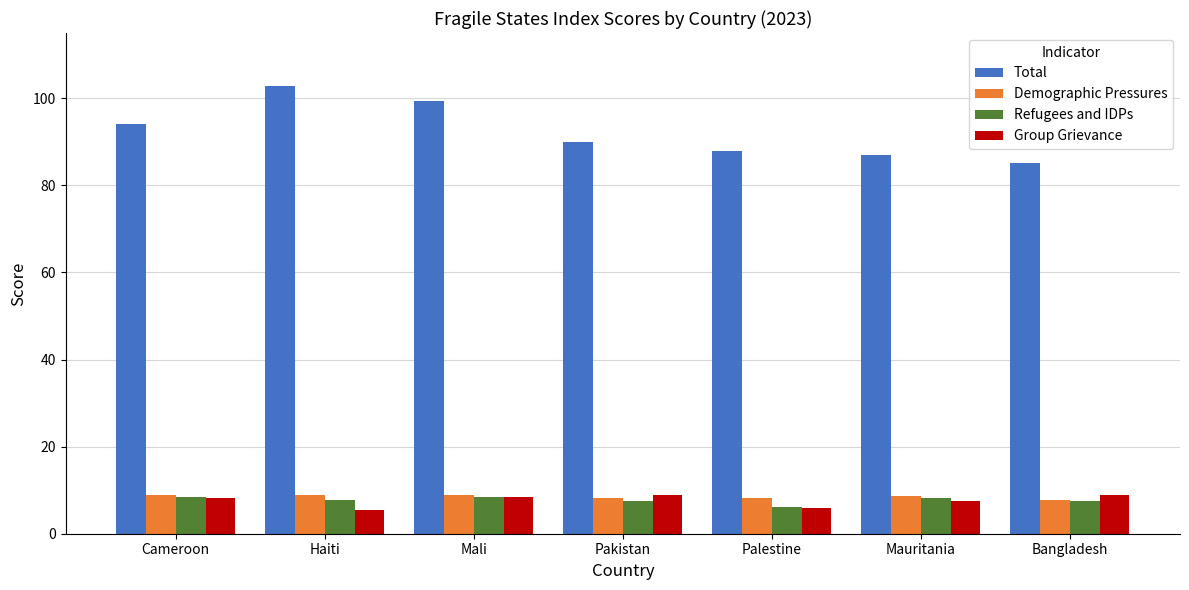

What is the approximate value of Group Grievance at Cameroon?

8.1